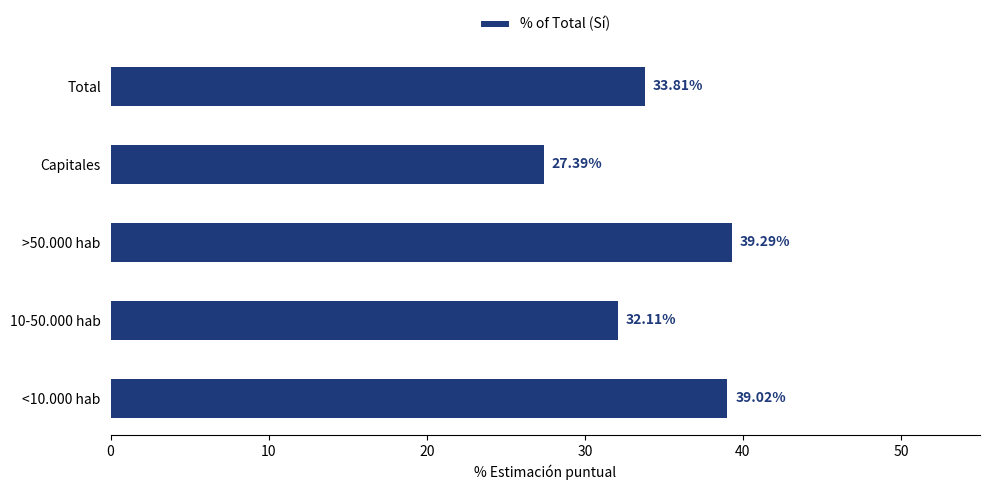

How many values exceed 33?

3